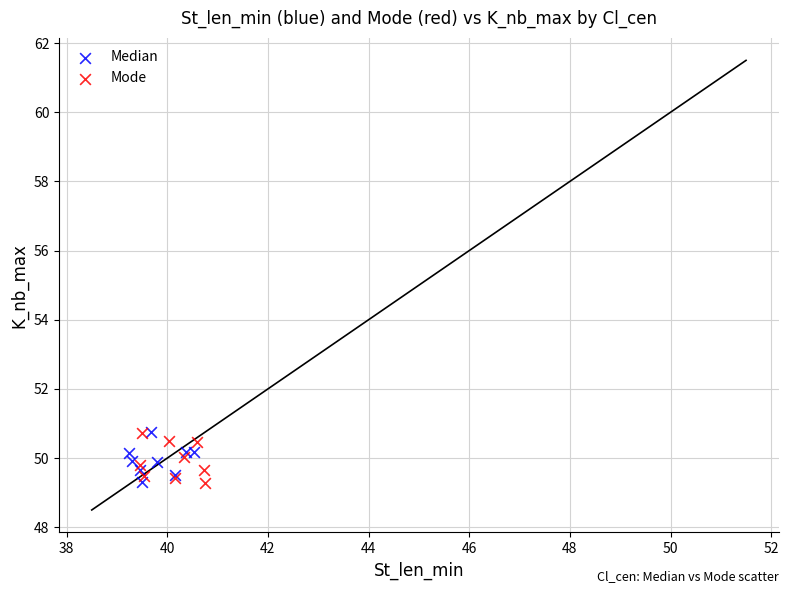

What are all the series names shown in the legend?

Median, Mode